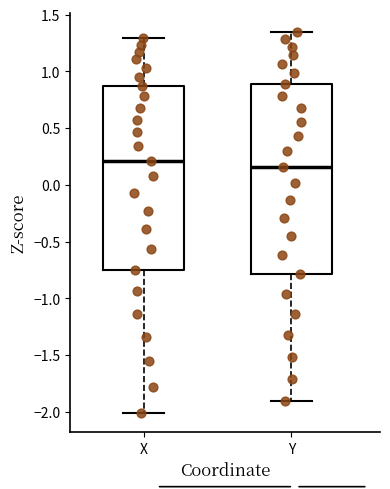

Where does the lower whisker of the box for X end on the y-axis? The values are not printed on the chart, so give them approximately, as read against the axis.

-2.00